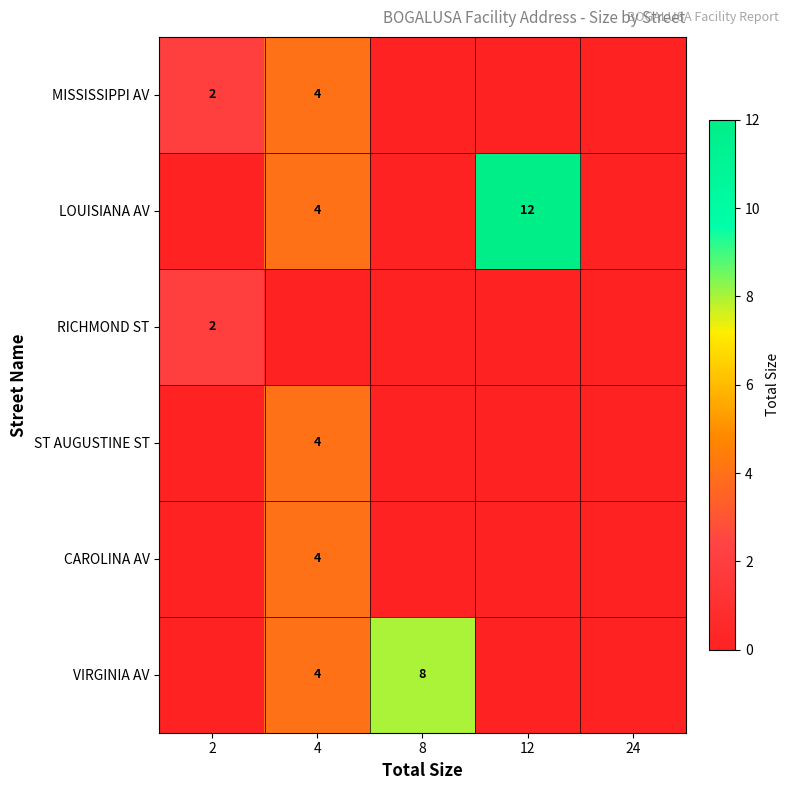

Is the value of RICHMOND ST at 8 greater than the value of VIRGINIA AV at 4?

No